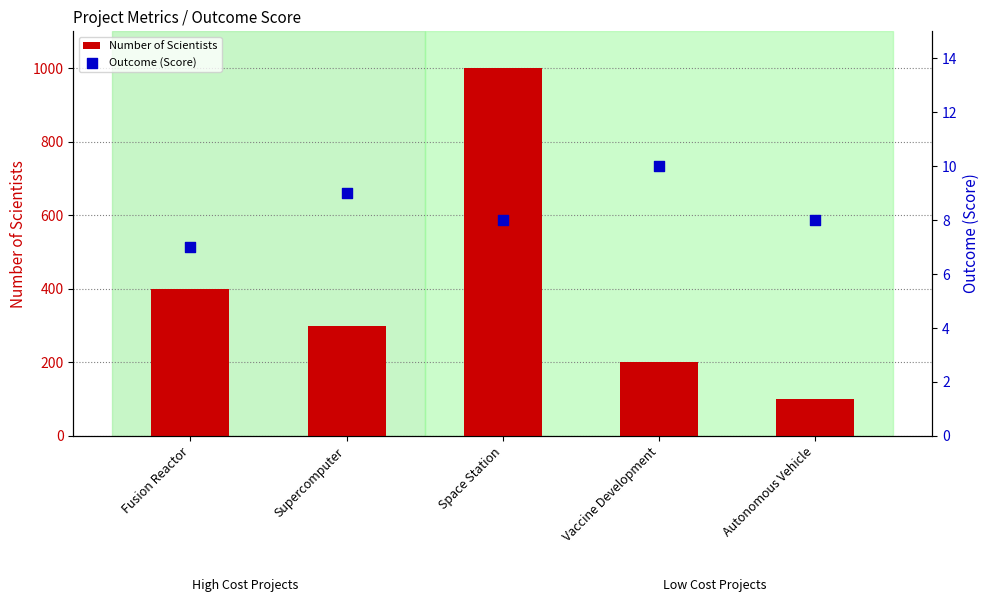

At which category is the sum across all series the highest?

Space Station